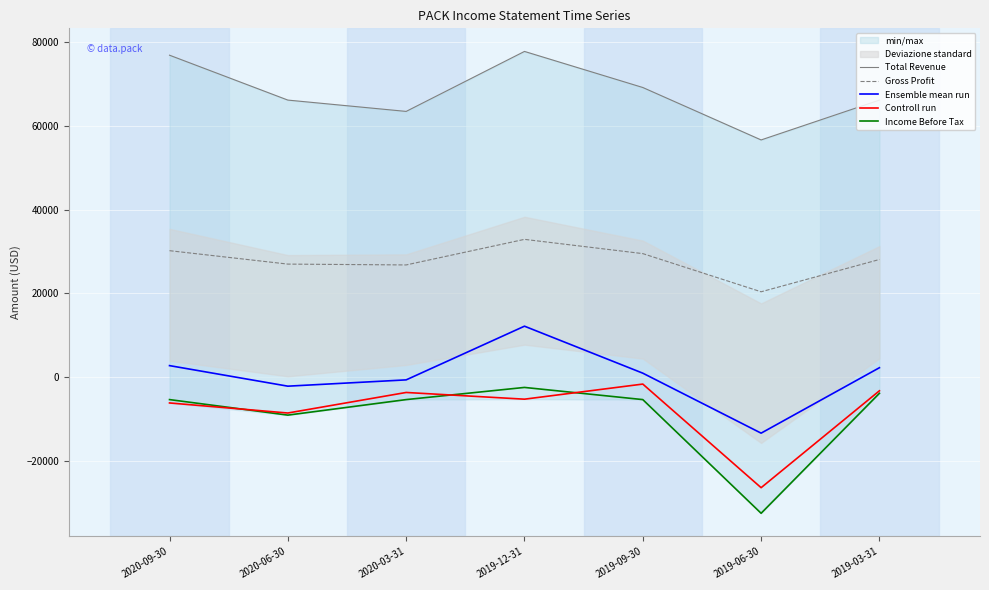

At which category does the chart reach its minimum across all series?

2019-06-30